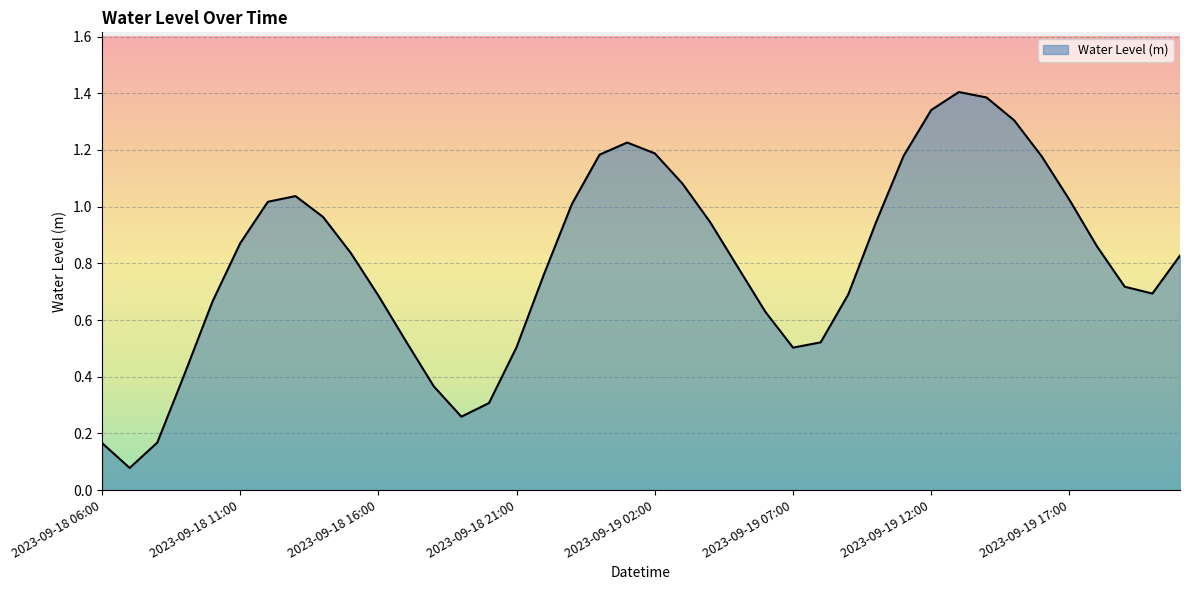

What is the maximum value shown in the chart?

1.4